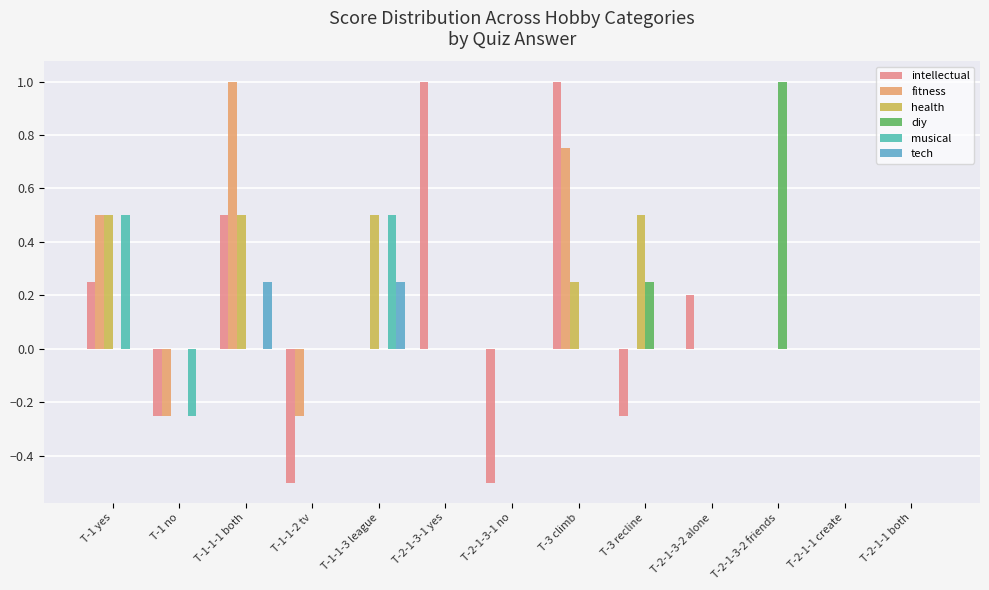

List the labels in order of intellectual value, largest first.

T-2-1-3-1 yes, T-3 climb, T-1-1-1 both, T-1 yes, T-2-1-3-2 alone, T-1-1-3 league, T-2-1-3-2 friends, T-2-1-1 create, T-2-1-1 both, T-1 no, T-3 recline, T-1-1-2 tv, T-2-1-3-1 no